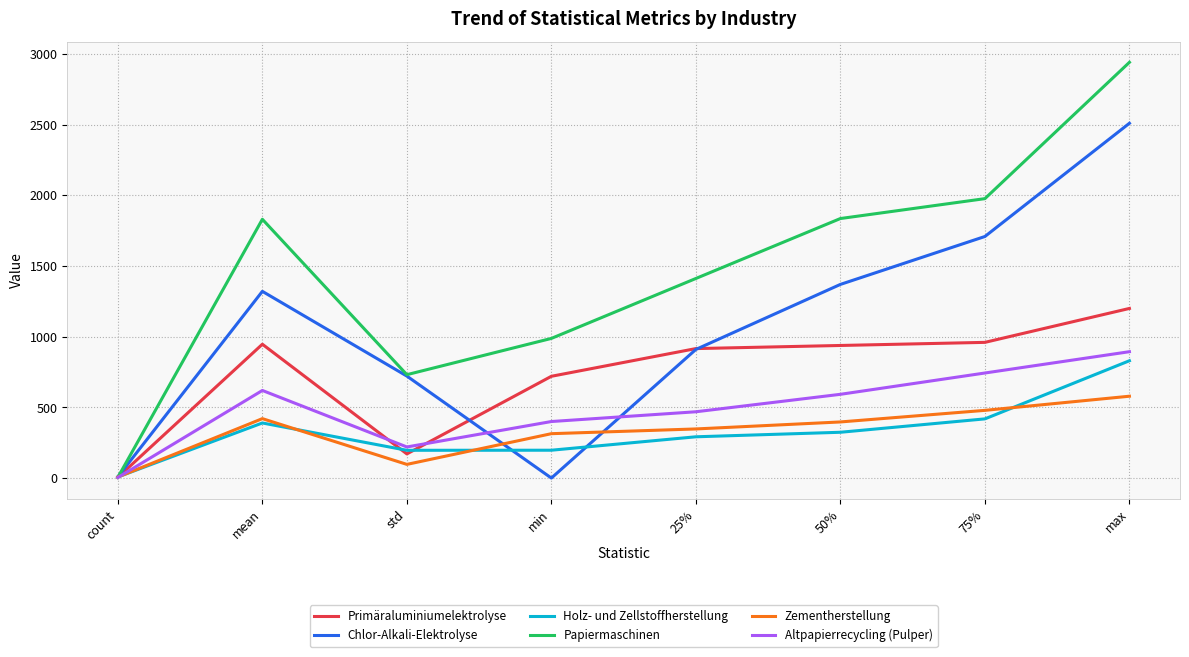

Which category has the highest value in the Chlor-Alkali-Elektrolyse series?

max